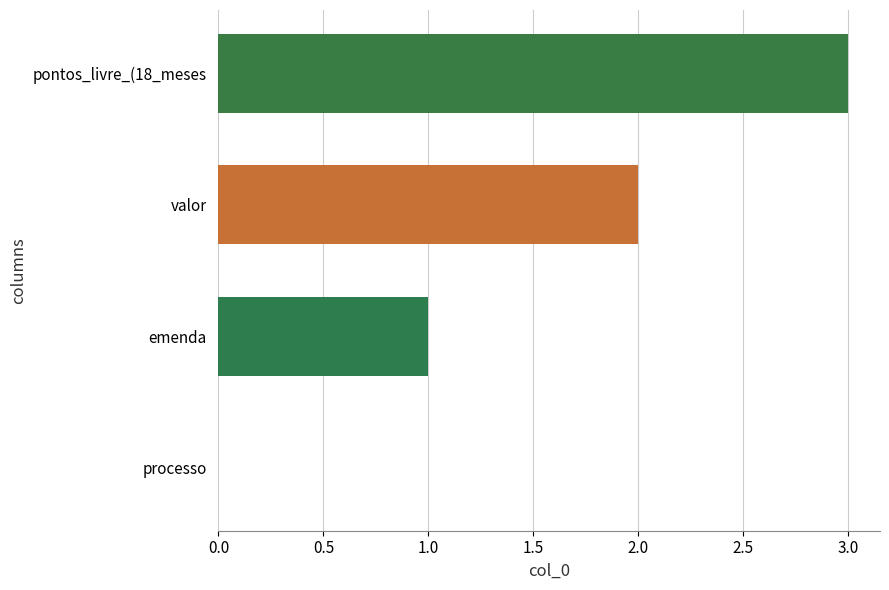

What is the sum of all values?

6